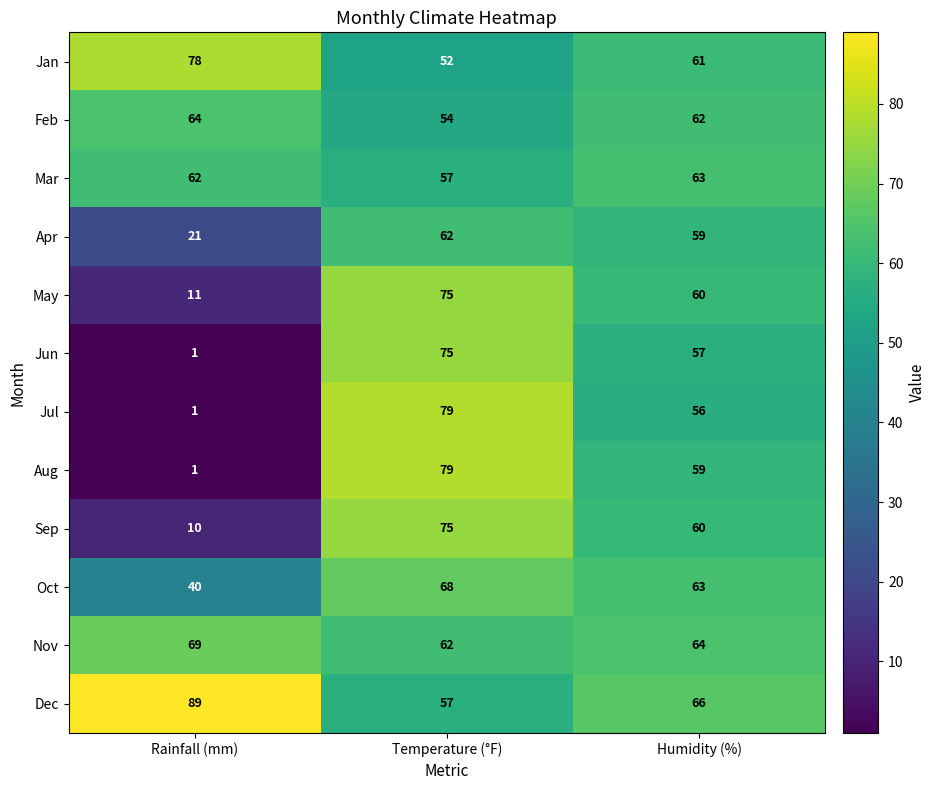

What is the difference between the highest and lowest values at Rainfall (mm)?

88